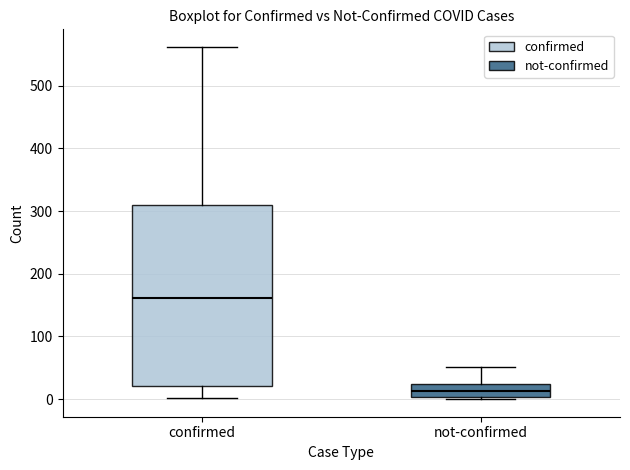

Reading left to right, read every box against the y-axis: the position of its median line, the range the box covers, and the ends of its whiskers. The values are not printed on the chart, so give them approximately, as read against the axis.

confirmed: median 160, box 20 to 310, whiskers 0 to 560
not-confirmed: median 10, box 0 to 20, whiskers 0 to 50